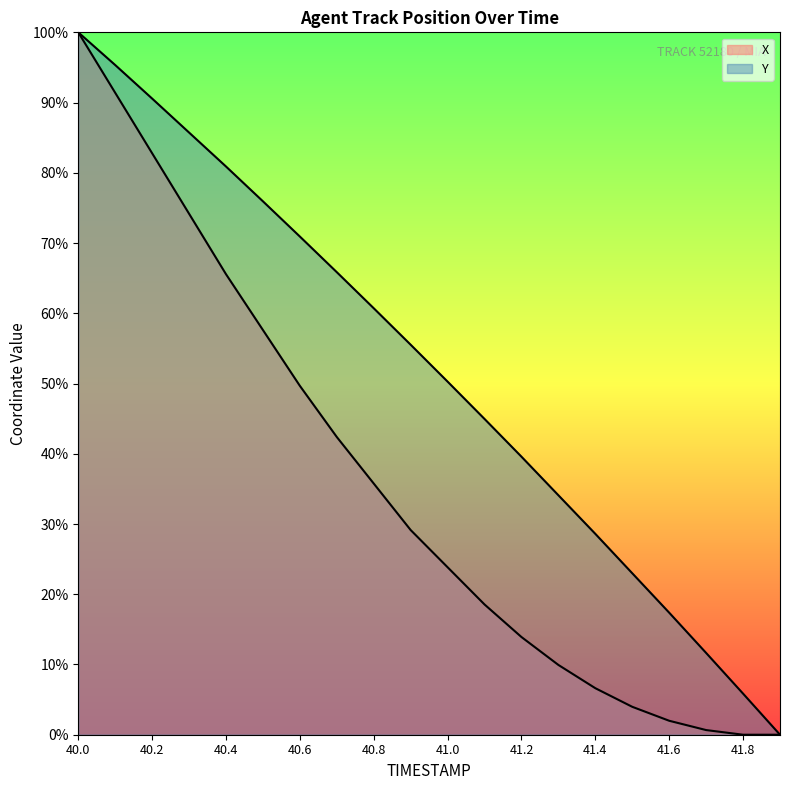

What are all the series names shown in the legend?

X, Y